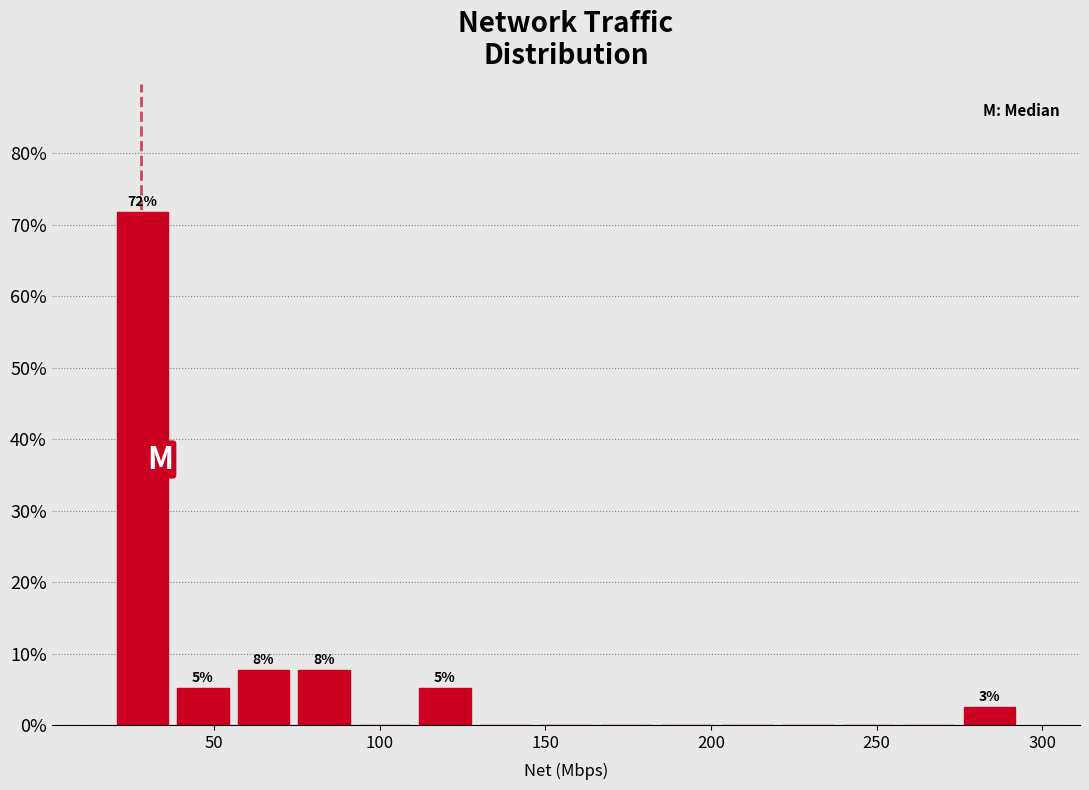

Read against the x-axis, roughly where is the centre of the tallest bar?

30